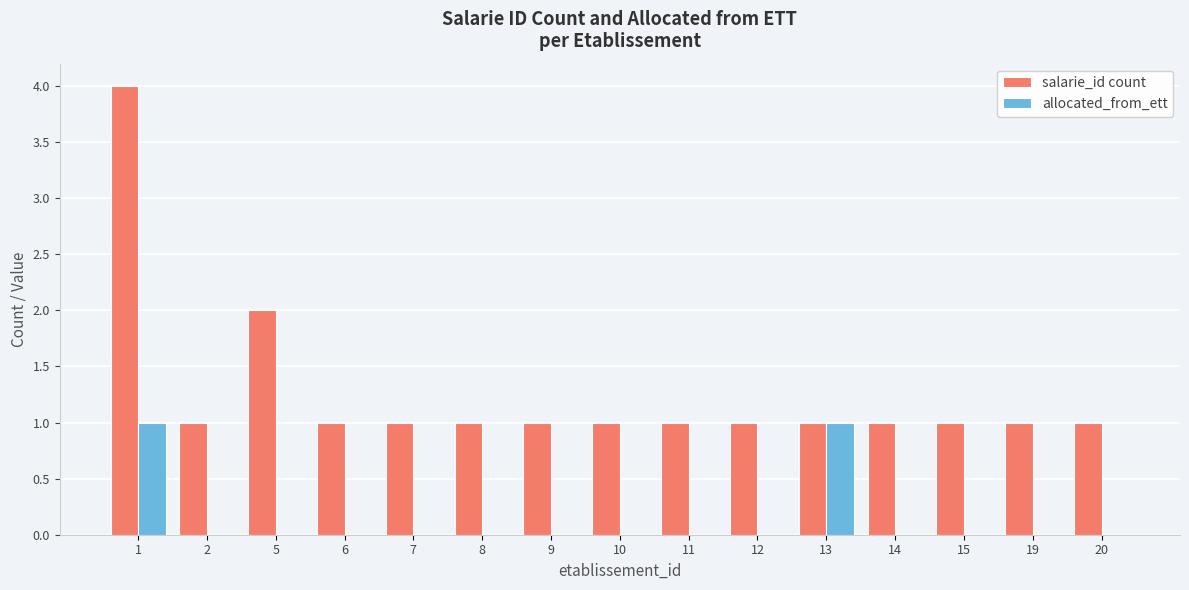

True or false: salarie_id count has a value of 1 at 19.

True